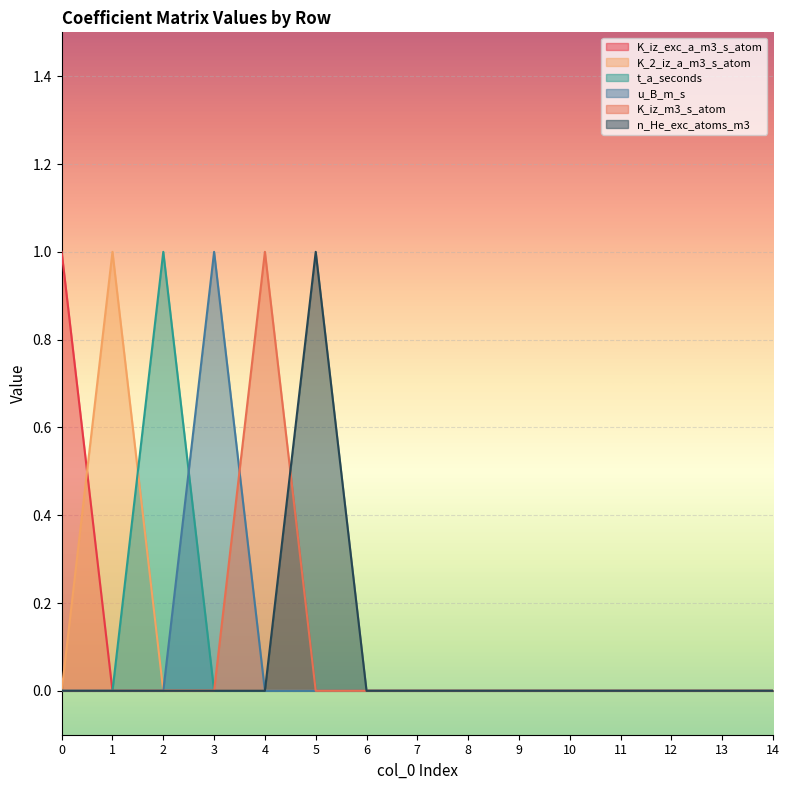

True or false: K_iz_exc_a_m3_s_atom and u_B_m_s cross at least once.

False